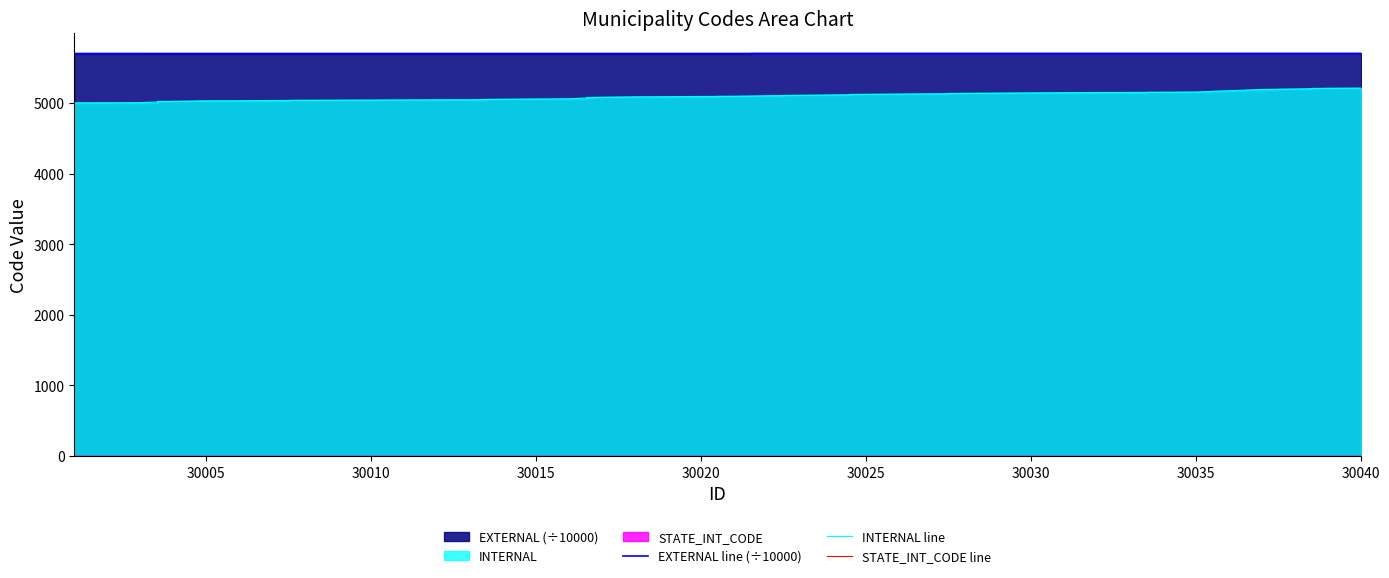

How many EXTERNAL line (÷10000) values are between 5700 and 5701?

40